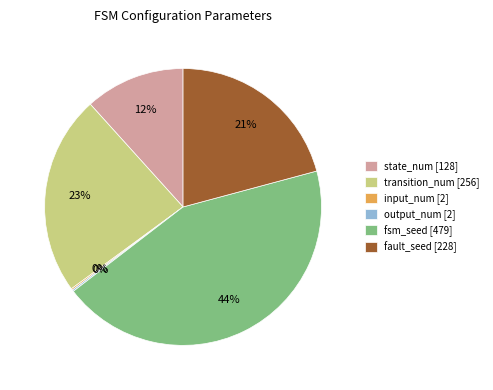

Approximately how many times larger is the value at state_num [128] compared to fault_seed [228]?

0.6